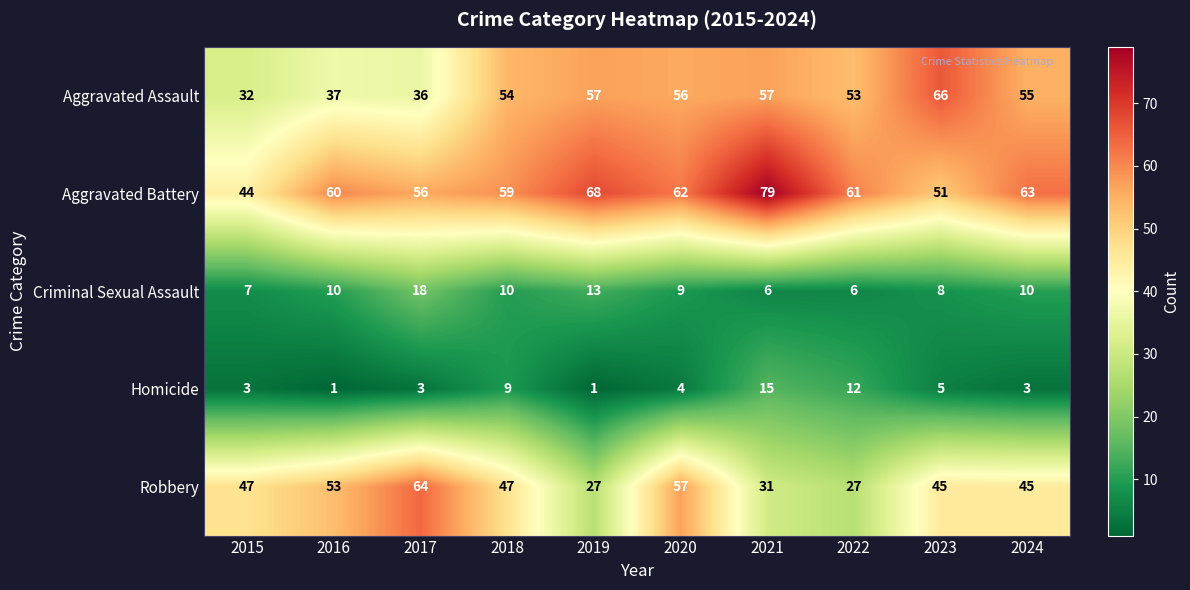

What is the maximum value for Homicide?

15